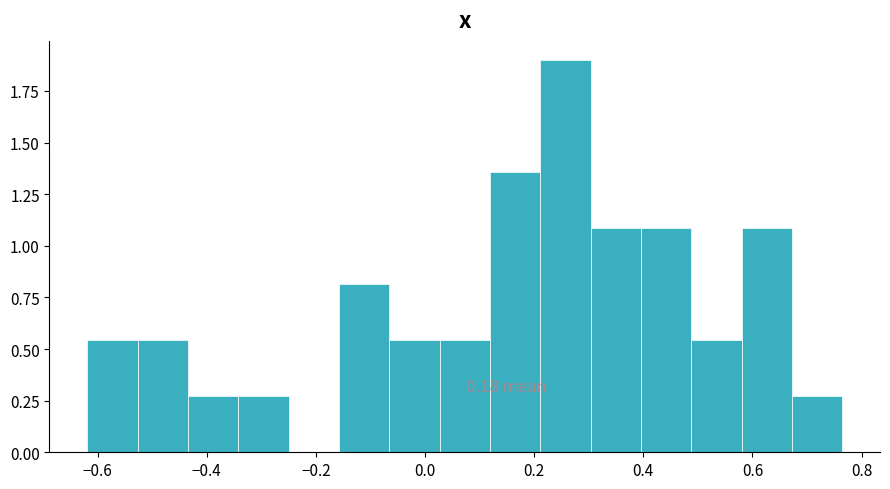

Over which range of the x-axis is the bar tallest?

0.22 to 0.30